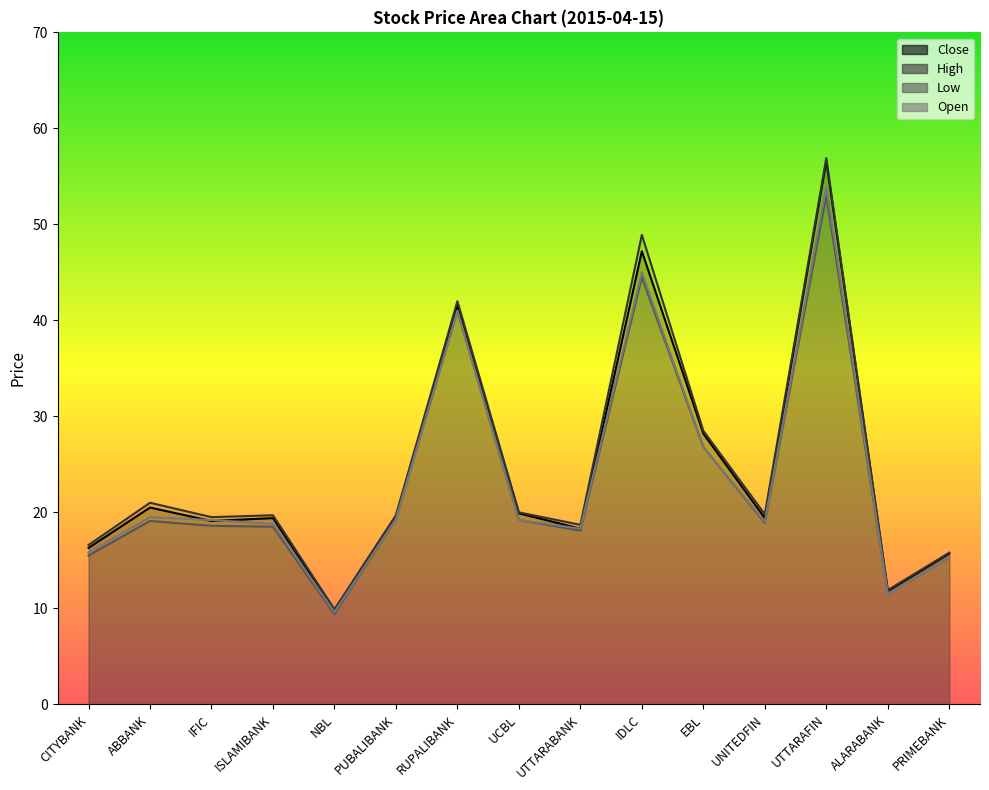

How many times do Open and Close cross each other?

2